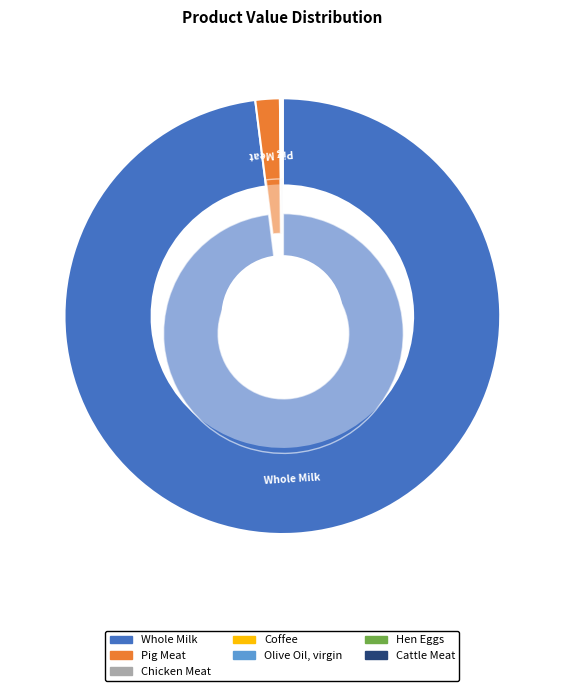

The Pig Meat slice represents 1% of the pie. True or false?

False